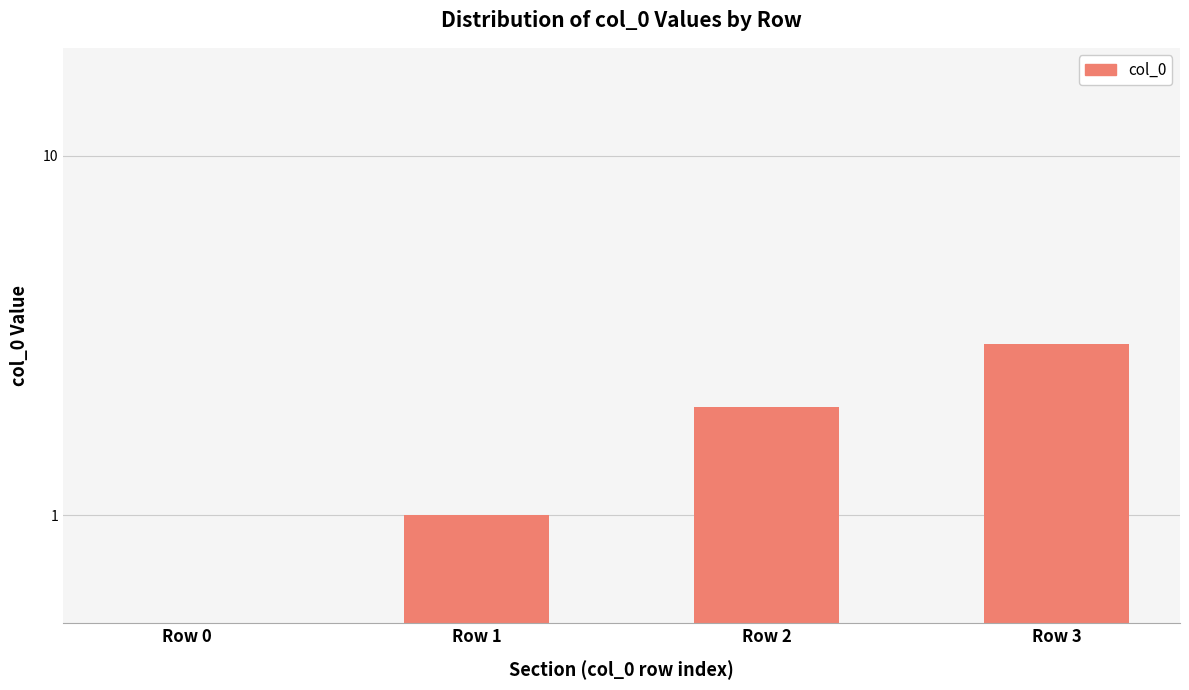

Count the values in the range 1 to 3.

3